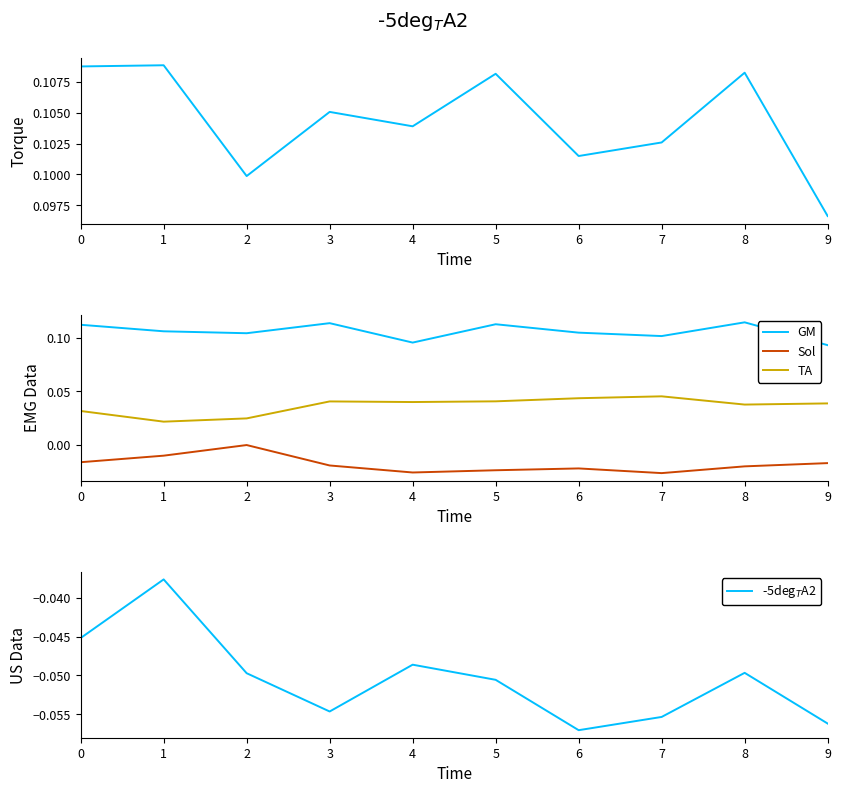

True or false: GM and -5deg$_T$A2 cross at least once.

False